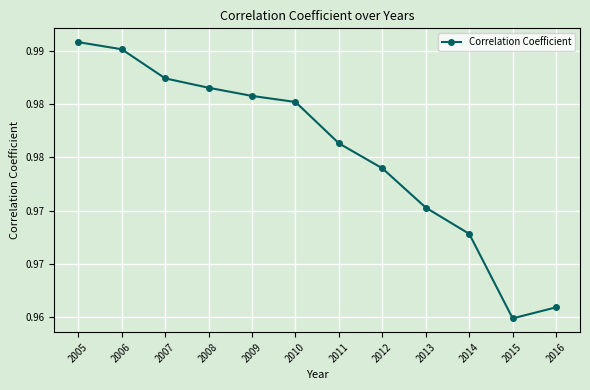

Is this an area chart (filled region under the line)?

No